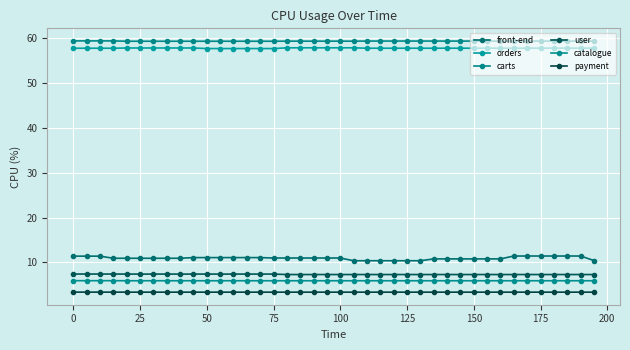

True or false: carts and catalogue intersect in this chart.

False